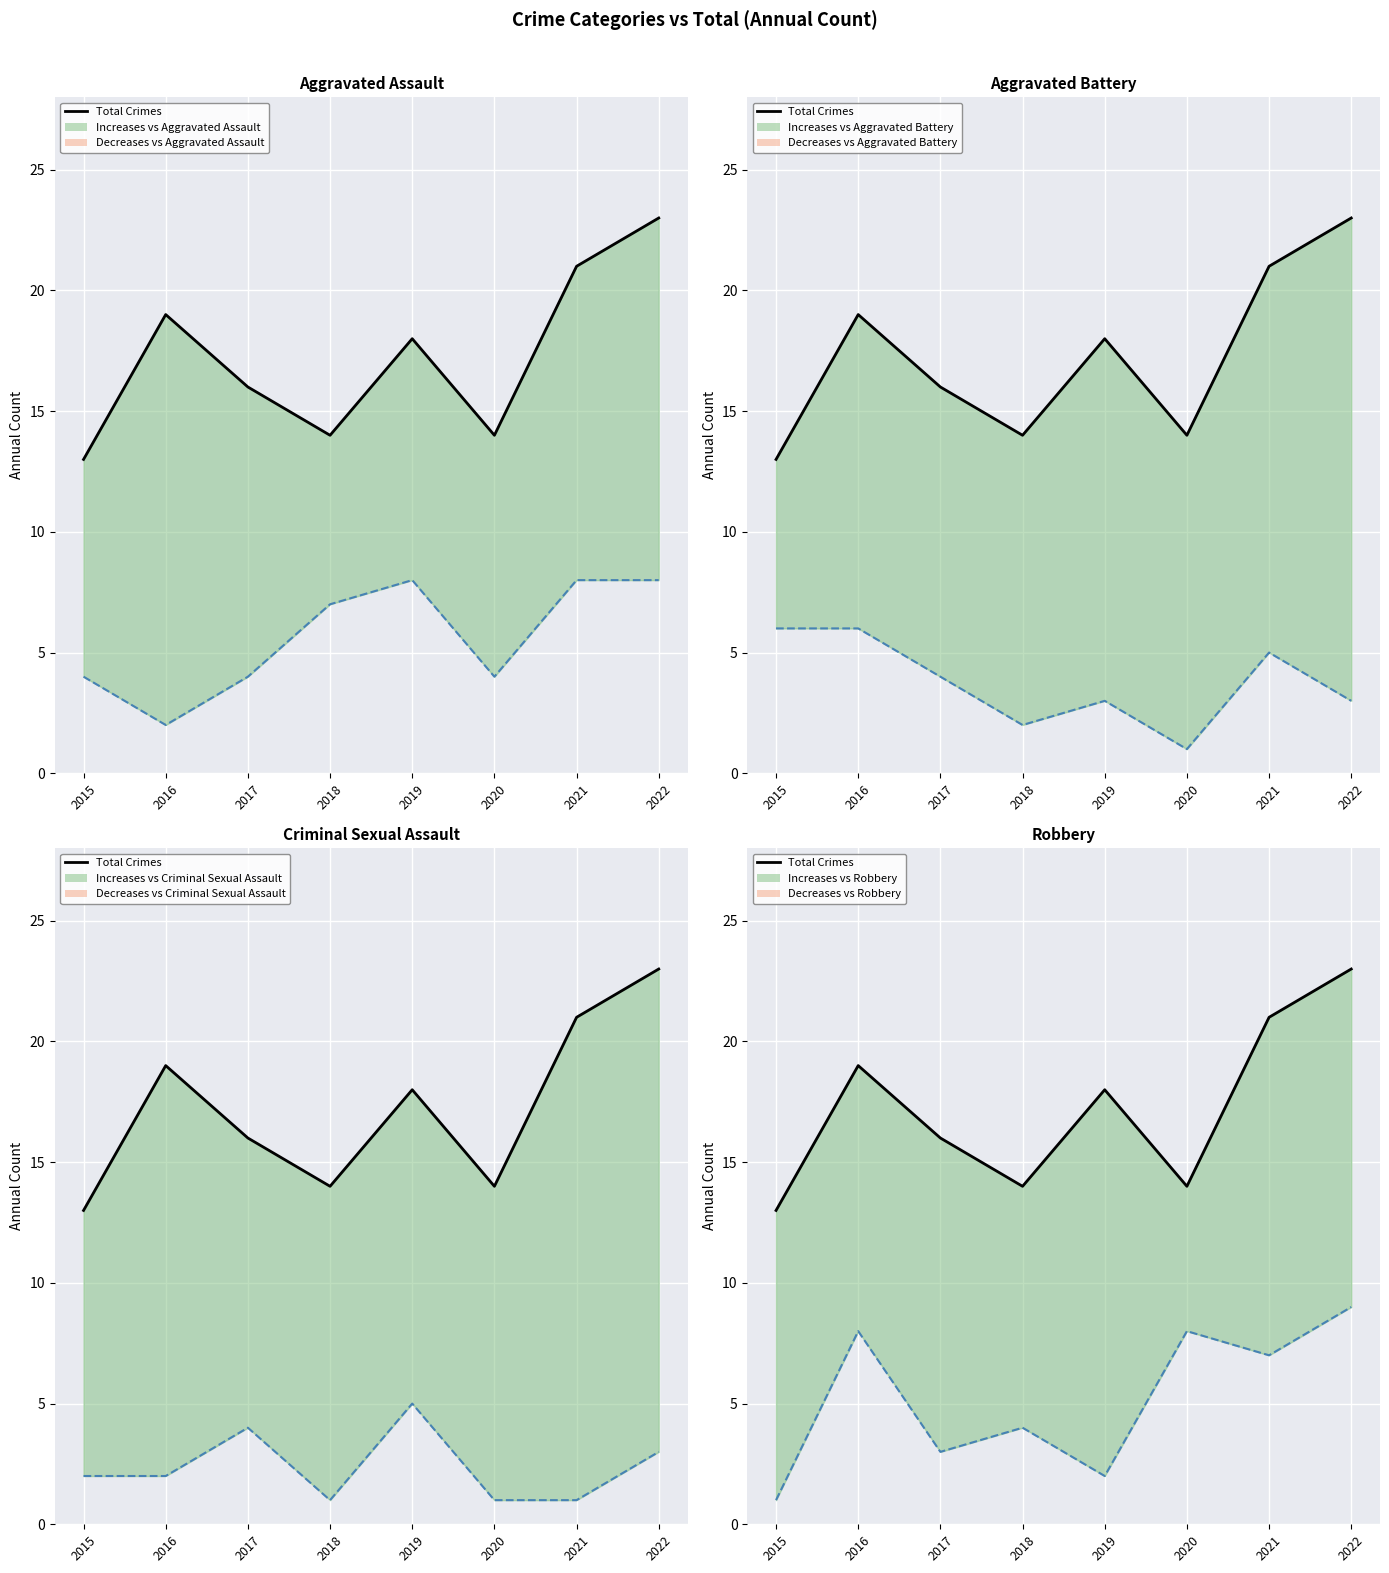

Reading left to right, what are all the values shown in this chart?

Total Crimes: 13	19	16	14	18	14	21	23
Aggravated Assault: 4	2	4	7	8	4	8	8
Aggravated Battery: 6	6	4	2	3	1	5	3
Criminal Sexual Assault: 2	2	4	1	5	1	1	3
Robbery: 1	8	3	4	2	8	7	9